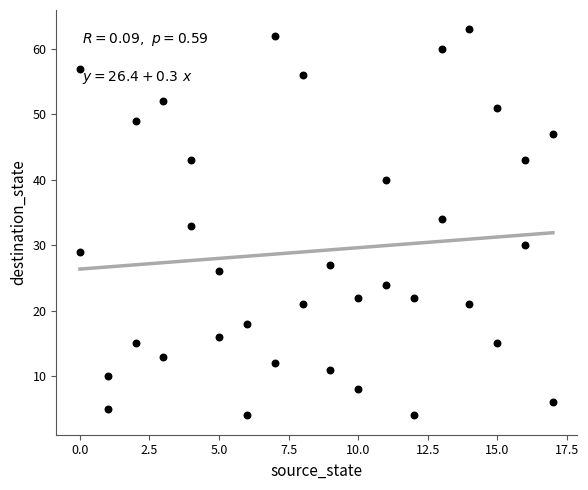

What is the range of X values (max minus min)?

17